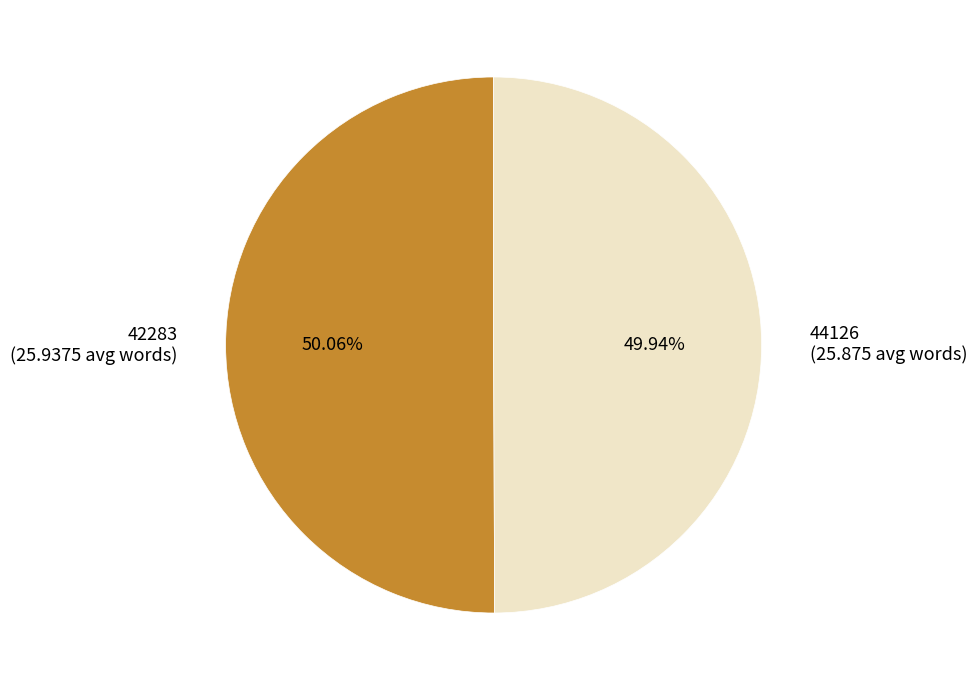

To the nearest percent, what is the average slice percentage?

50%